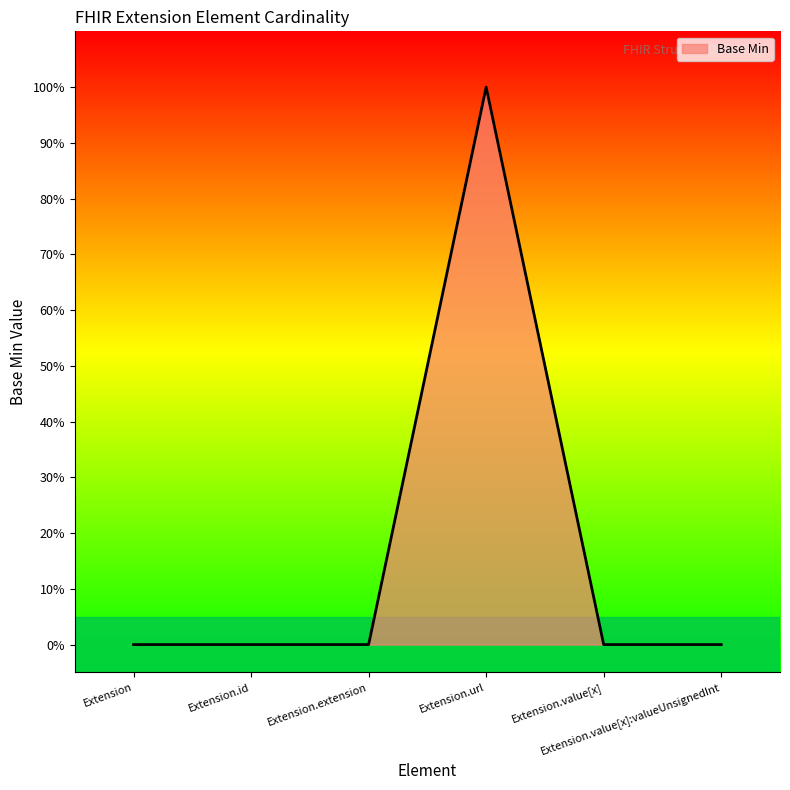

The value at Extension.extension is -1. True or false?

False